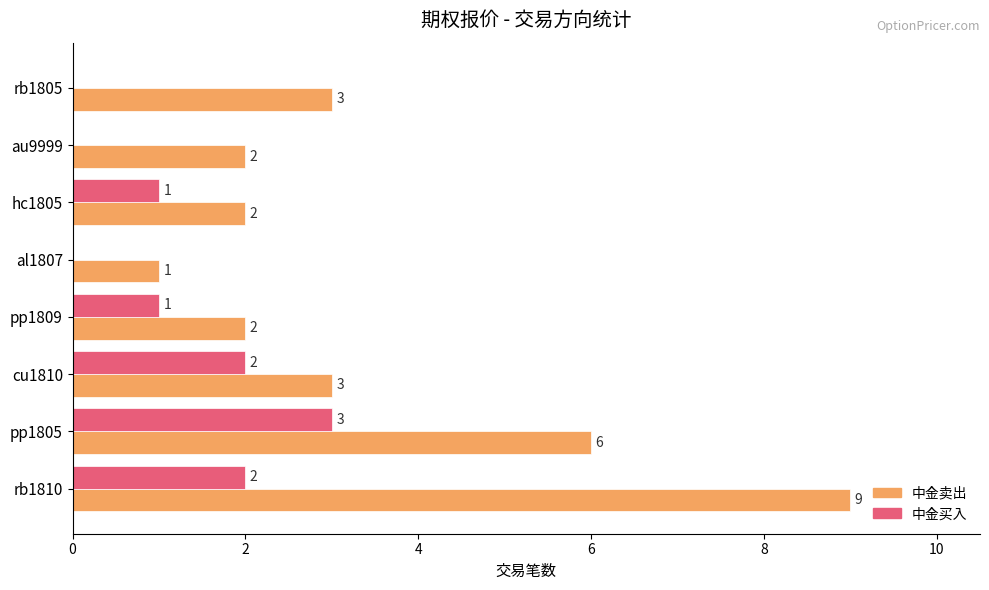

How many 中金卖出 values are between 2 and 6?

6